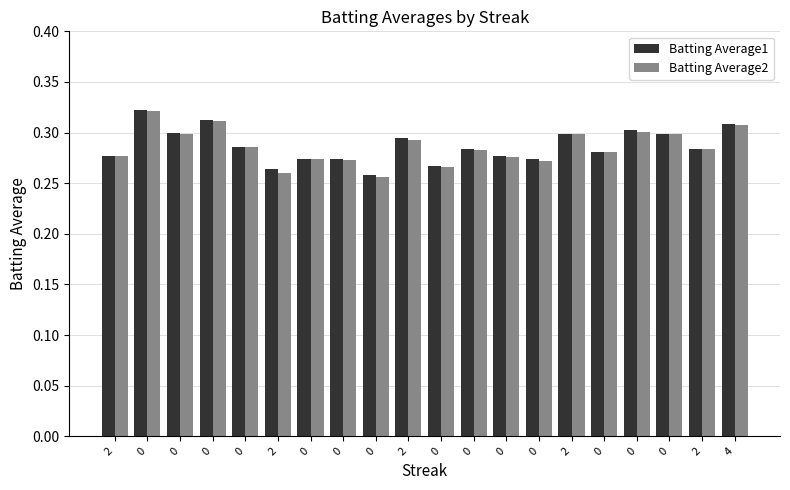

Is it true that Batting Average1 equals 0.3 at 0?

True